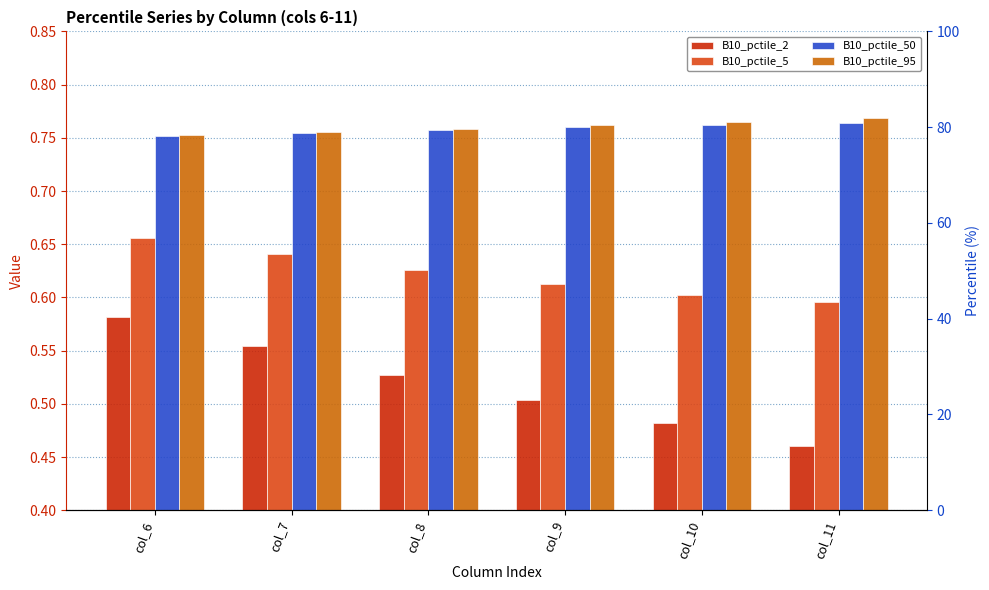

Is it true that B10_pctile_50 equals 0.8 at col_8?

True